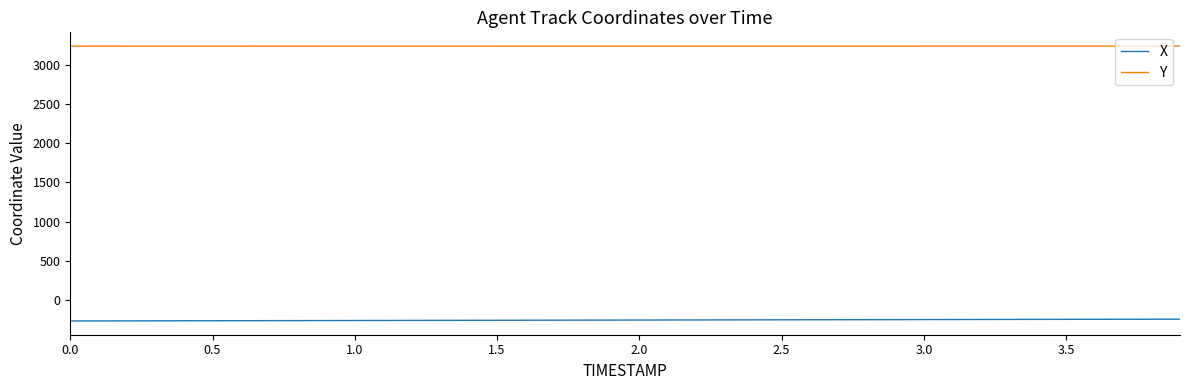

Count the number of categories in the chart.

40